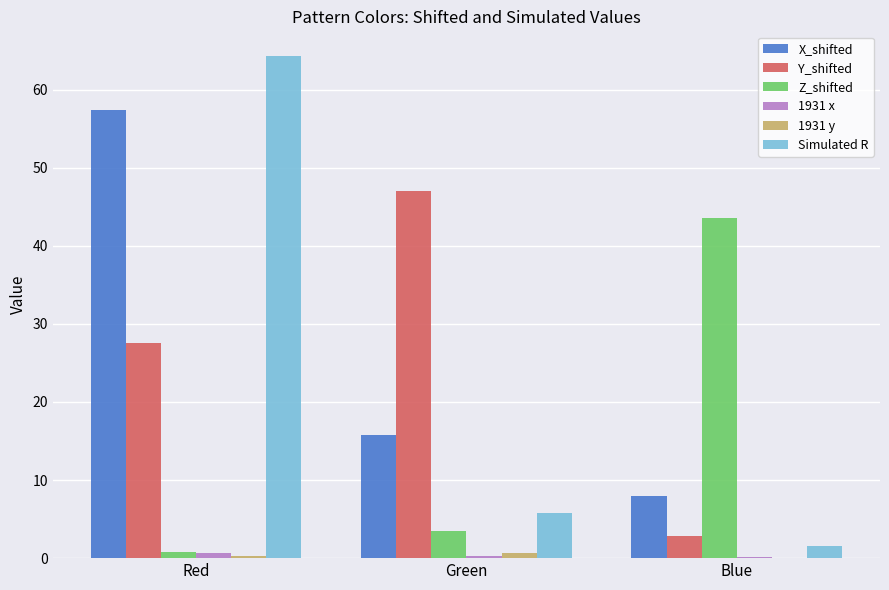

What is the sum of all 1931 y values?

1.1